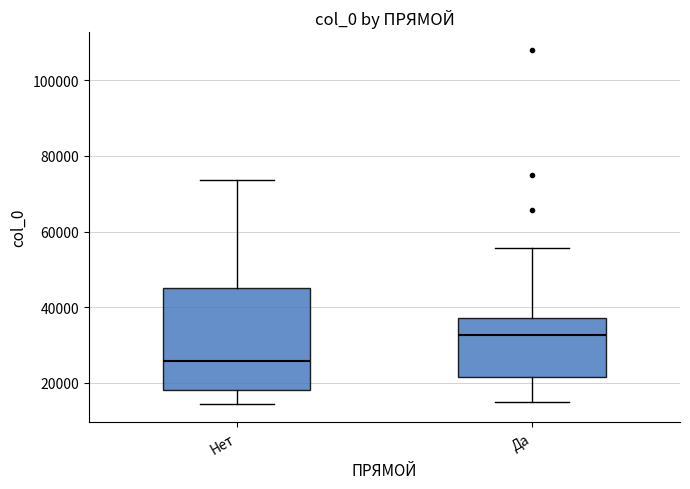

Comparing the boxes themselves (not the whiskers), which one is the tallest?

Нет